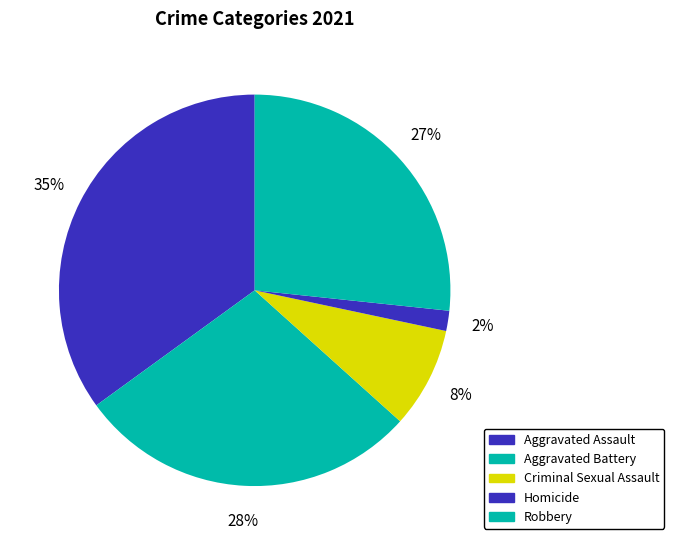

To the nearest percent, what is the average slice percentage?

20%